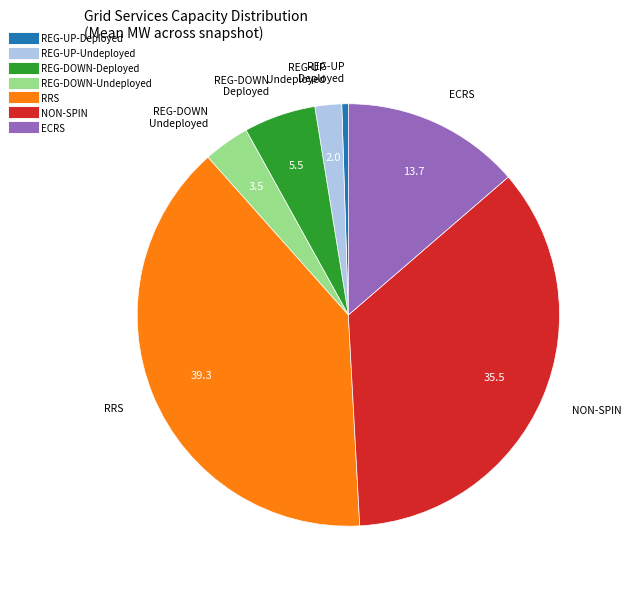

Is there any slice that represents more than half of the pie?

No